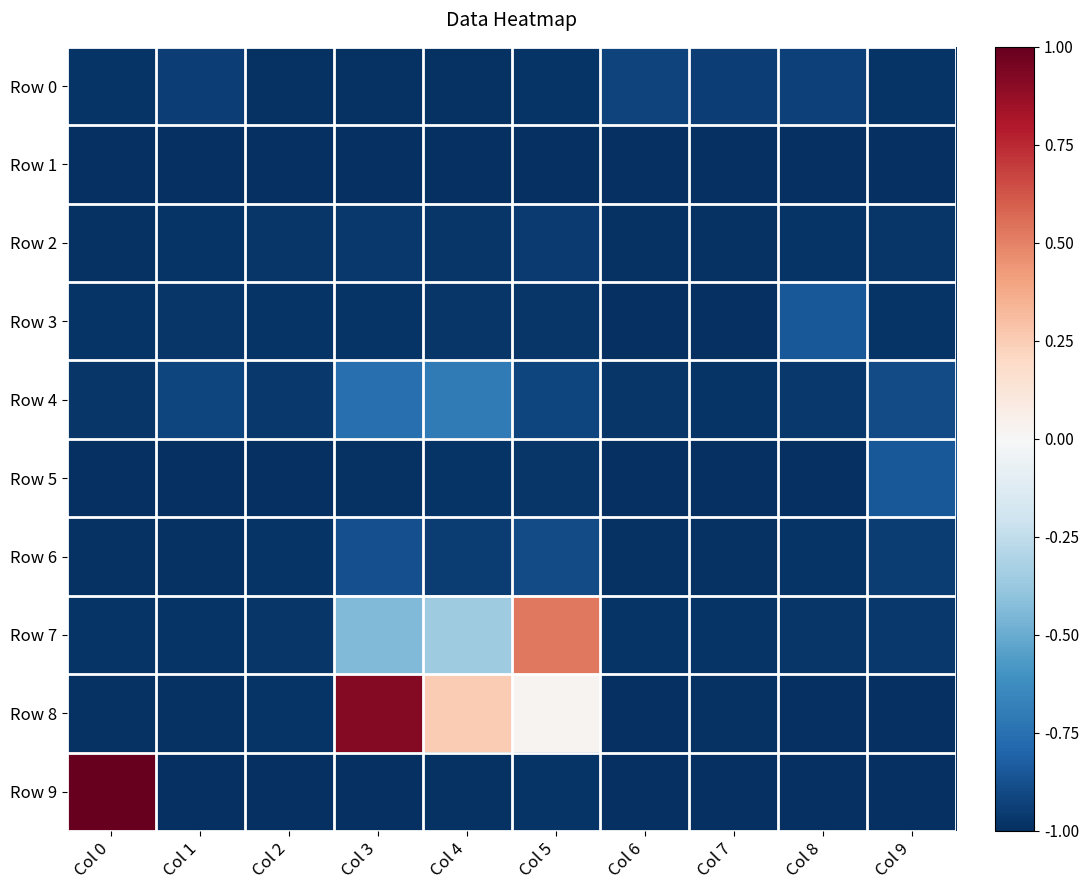

How many data points does each series have?

10